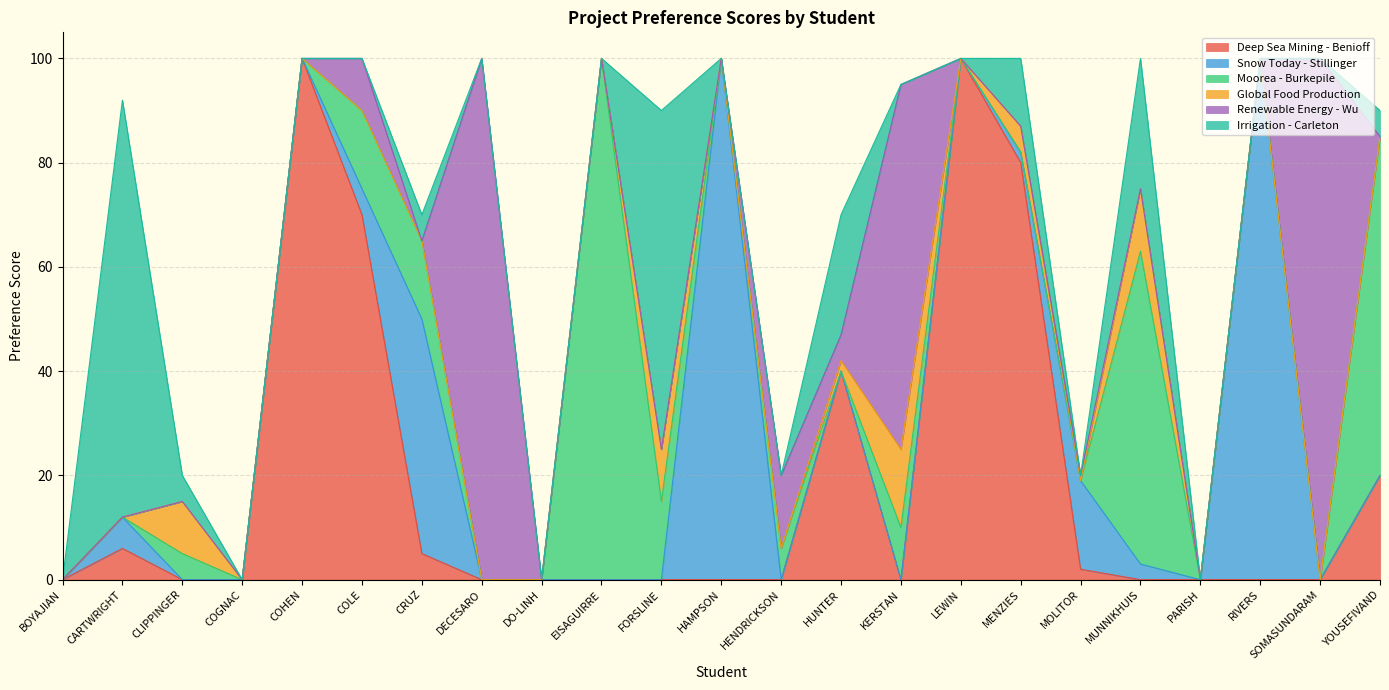

In Moorea - Burkepile, how many points are higher than both neighbors (excluding endpoints)?

5